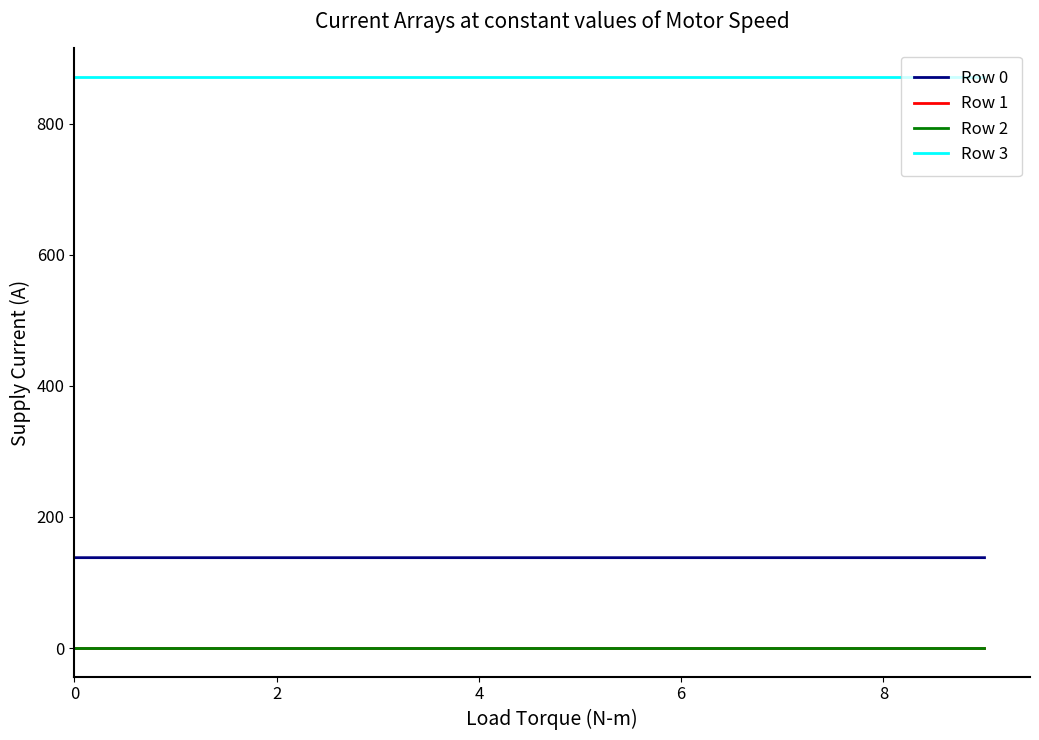

True or false: Row 3 has more than 1 points higher than both neighbors.

False